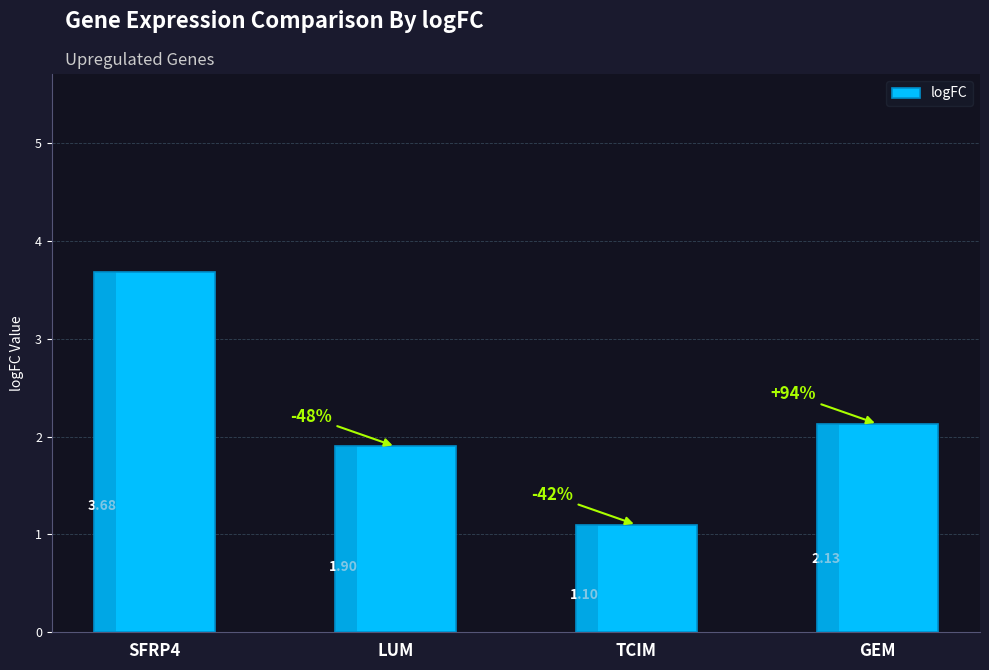

The chart shows a value of 1.1 at TCIM. True or false?

True